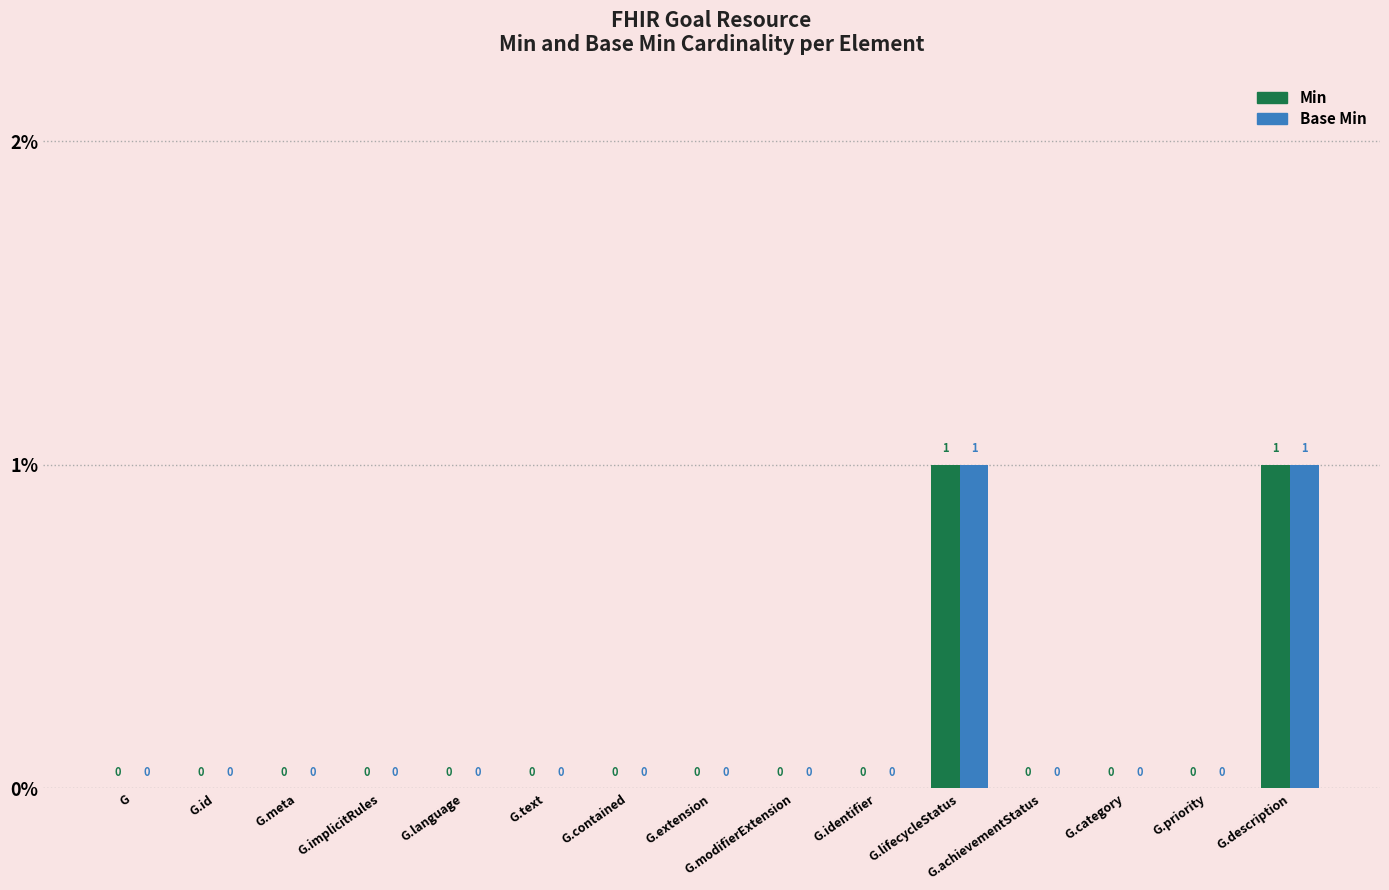

How many Min values are between 0 and 1?

15